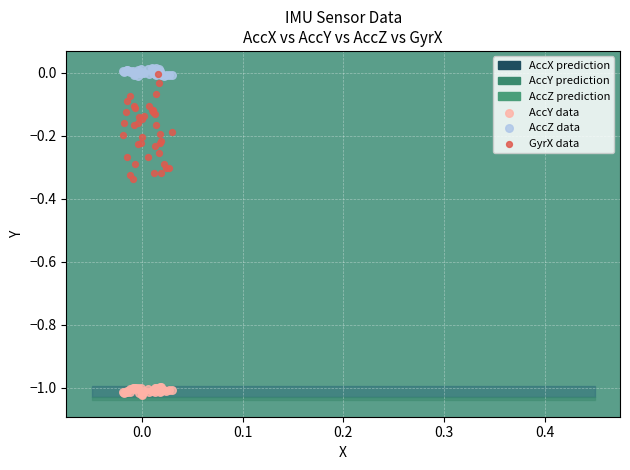

Which series has the largest Y range (max minus min)?

GyrX data